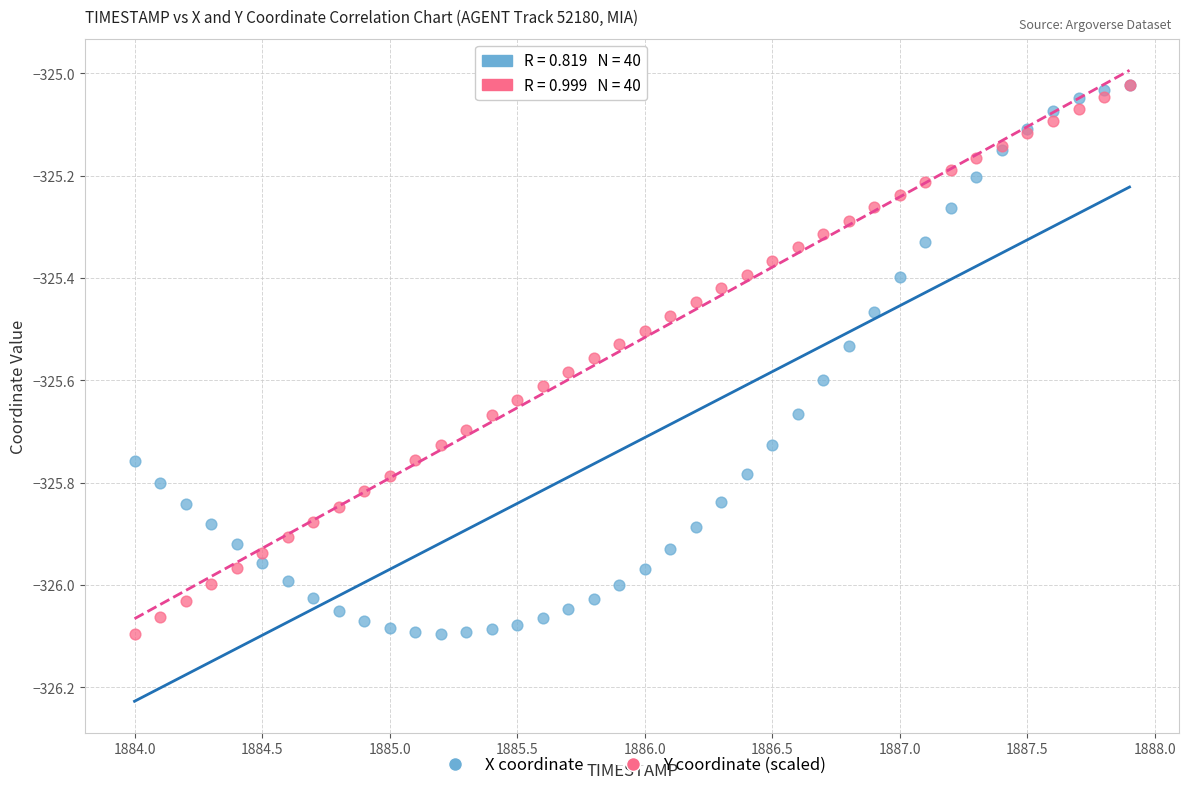

What are all the series names shown in the legend?

X coordinate, Y coordinate (scaled)